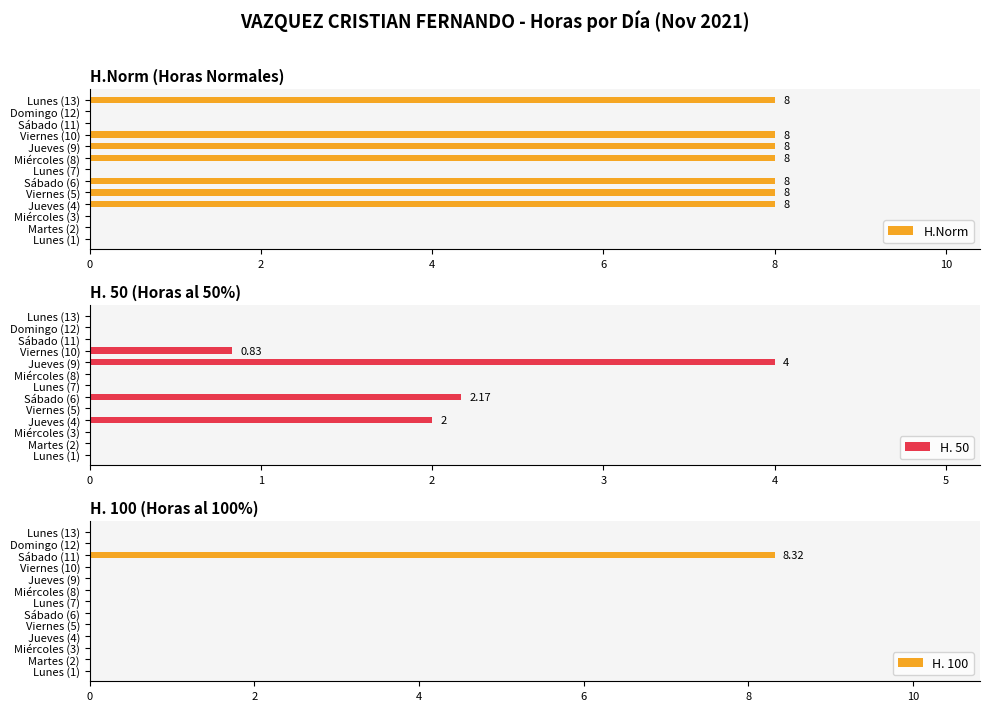

How many bars are there in each group?

3